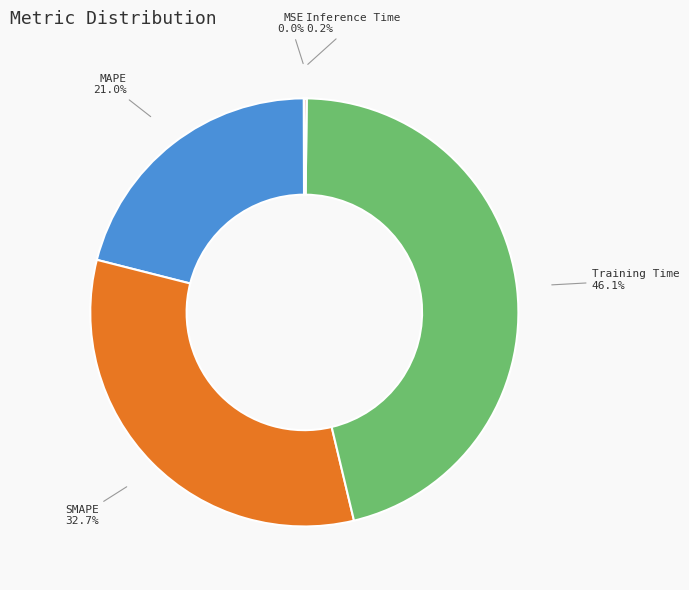

Does MAPE represent more than half of the total?

No